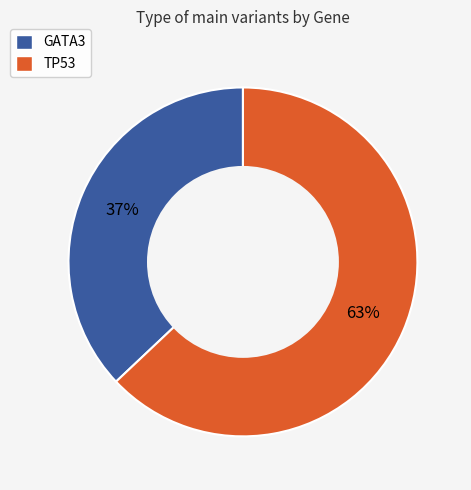

Is the sum of TP53 and GATA3 greater than half?

Yes